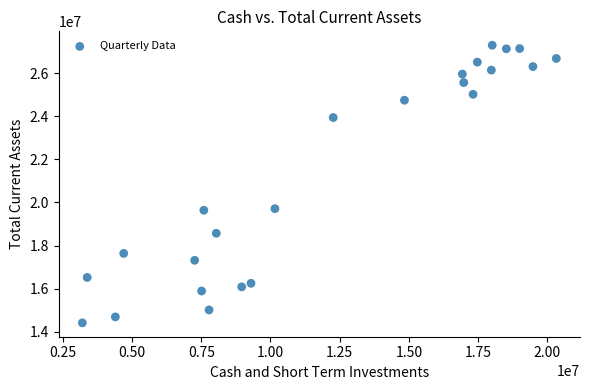

What is the range of Y values (max minus min)?

12874000